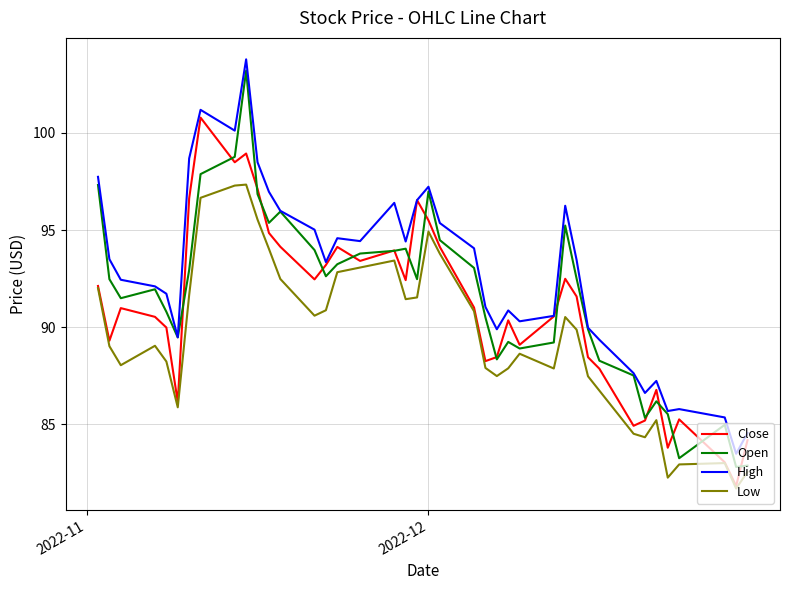

List the series in order of their overall mean, highest first.

High, Open, Close, Low